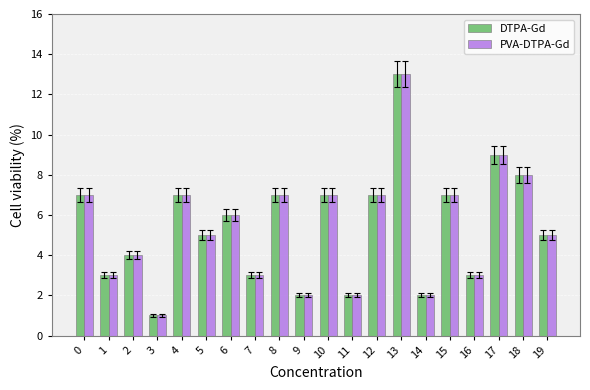

What is the value of the PVA-DTPA-Gd bar at the 4th from the left?

1